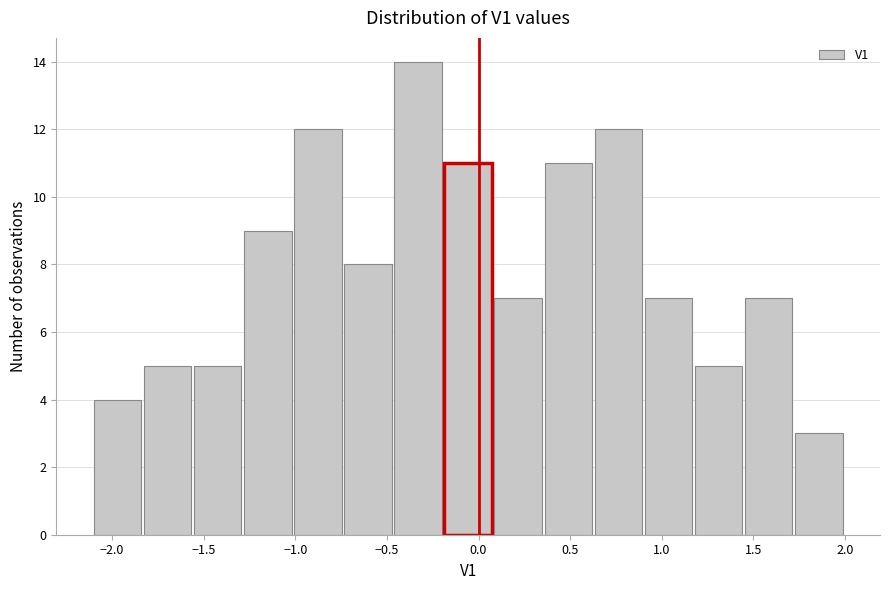

How tall is the bar that spans -0.45 to -0.20 on the x-axis? Neither the bar edges nor the heights are printed on the chart, so give them approximately, as read against the axes.

14